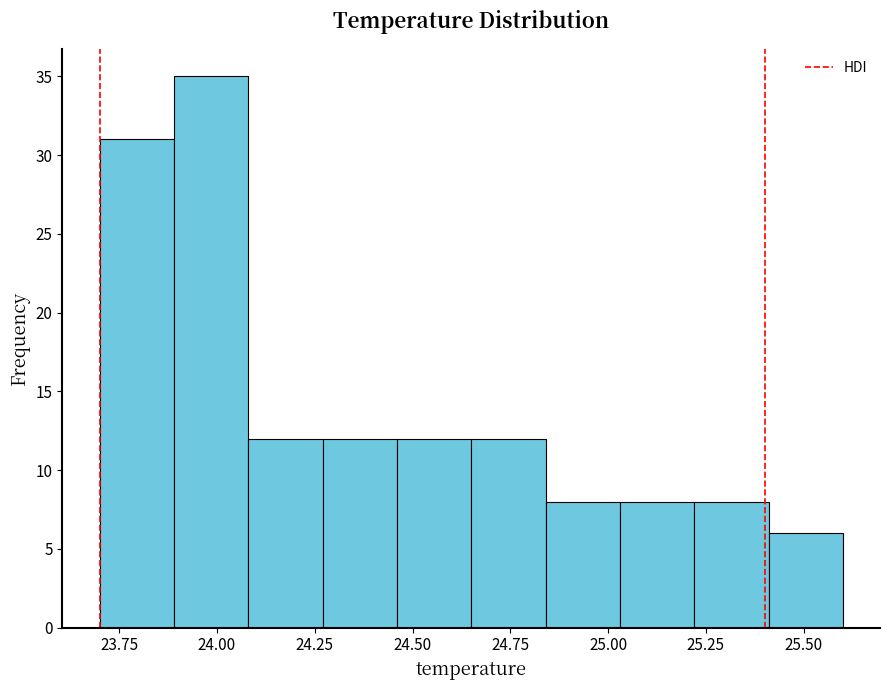

Read against the x-axis, roughly where is the centre of the tallest bar?

24.00